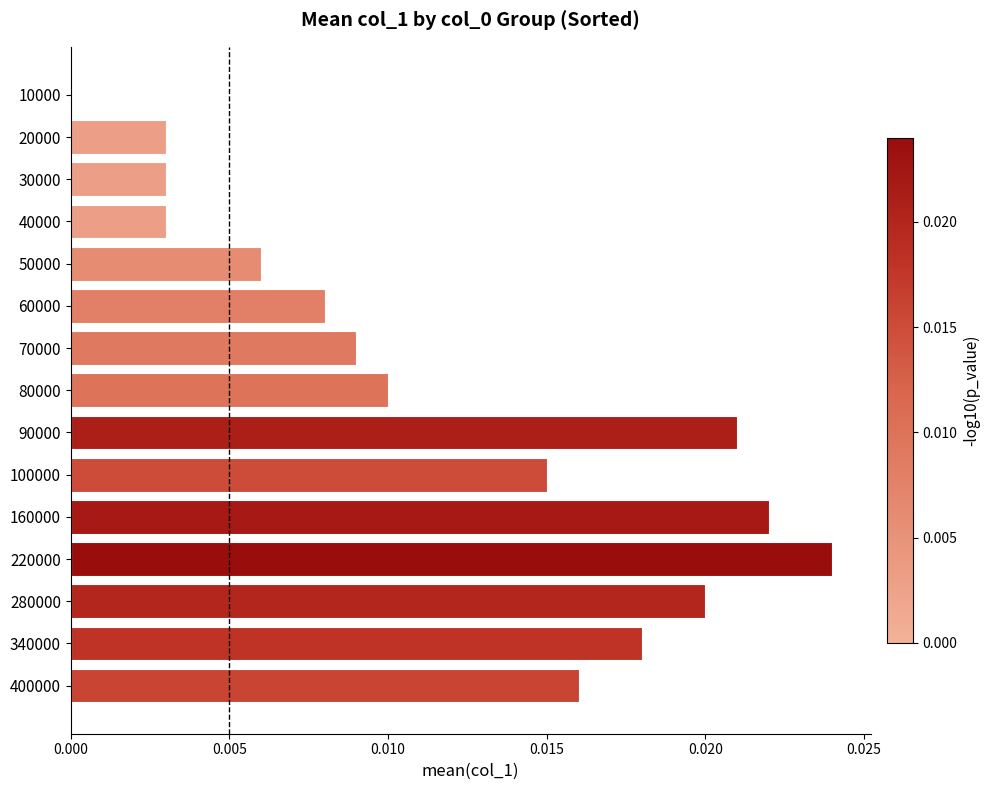

Which has a higher value, 10000 or 340000?

340000